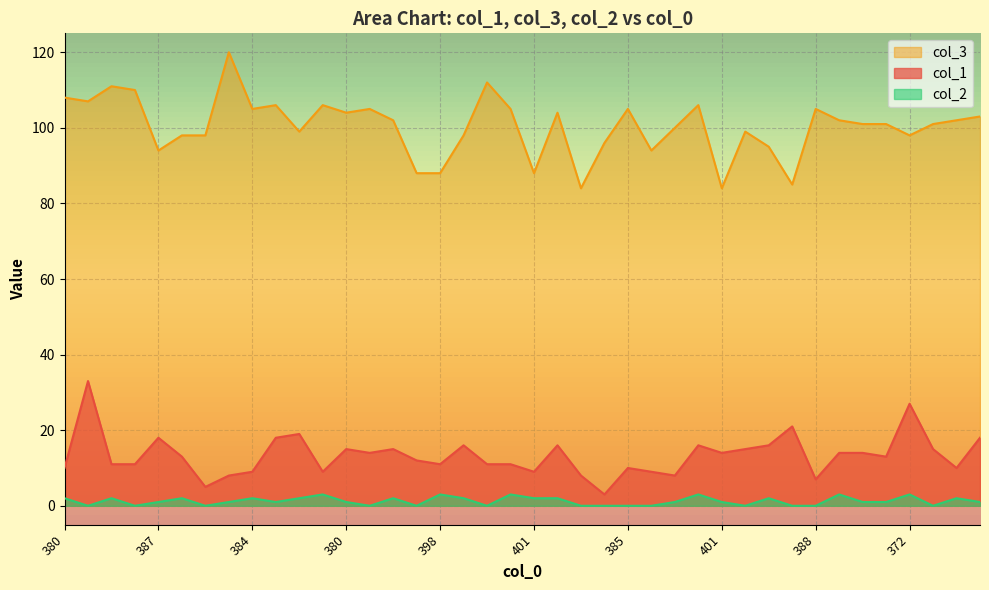

In col_3, how many points are lower than both neighbors (excluding endpoints)?

11